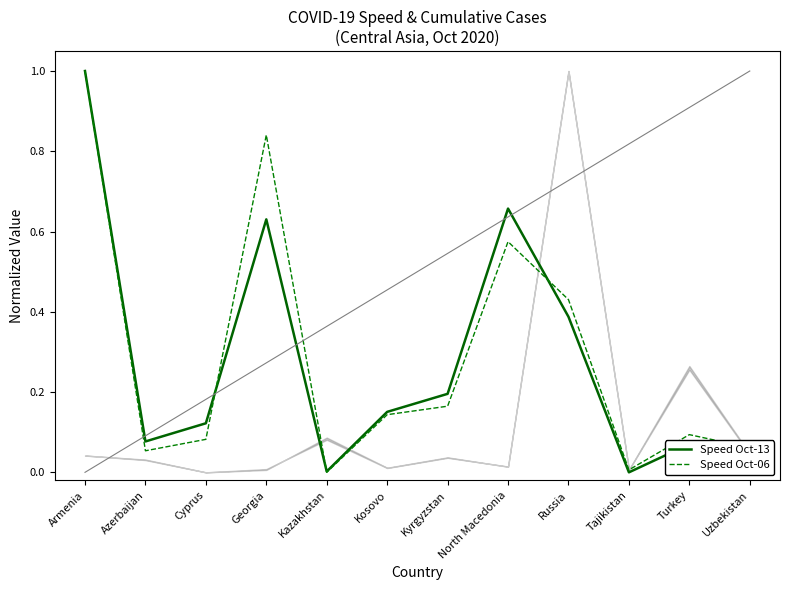

What is the value of the Speed Oct-06 point at the 7th from the left?

0.2